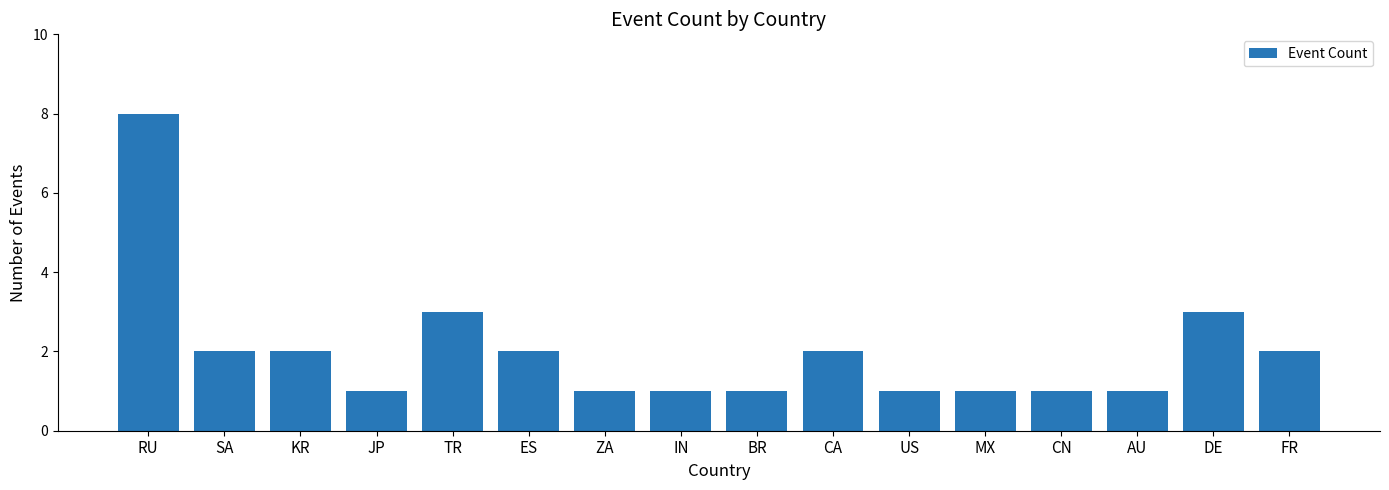

The chart shows a value of 1 at ZA. True or false?

True